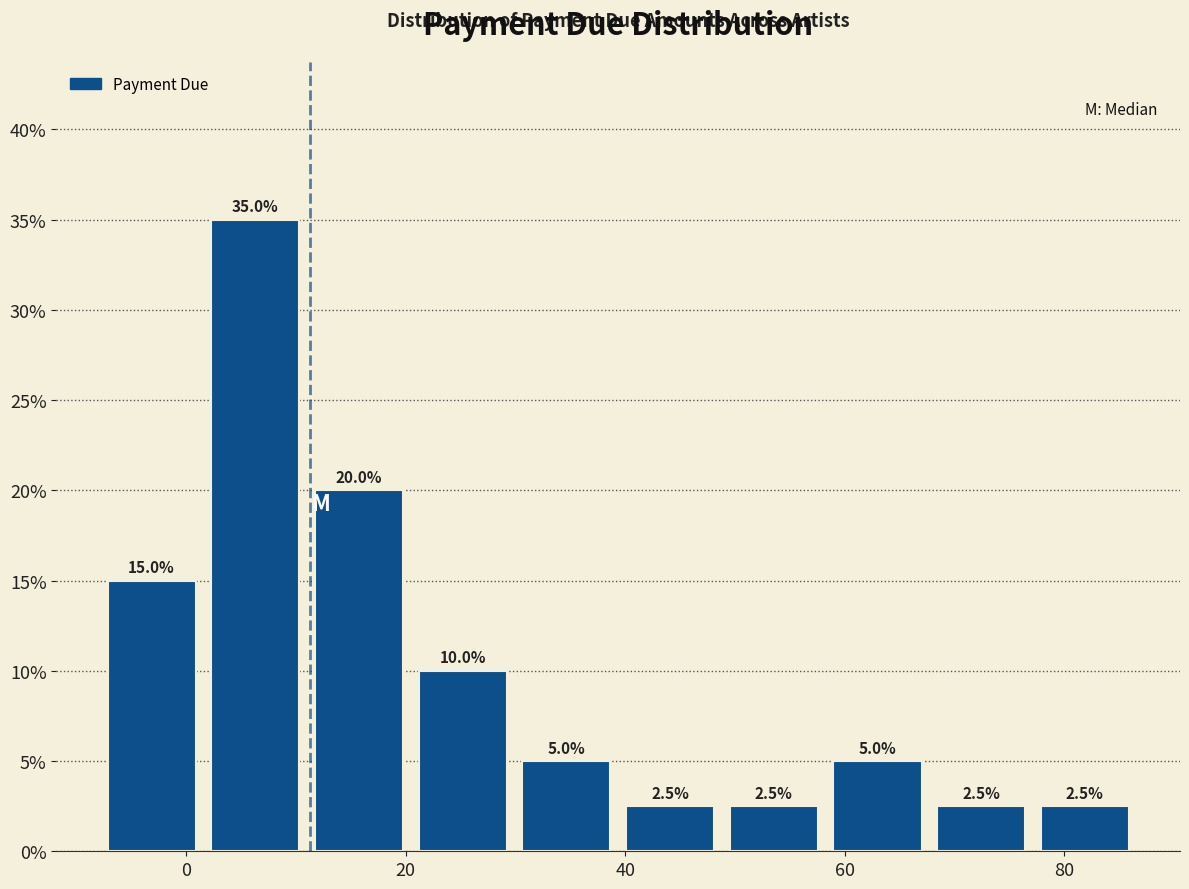

Which range on the x-axis has the tallest bar?

2 to 12